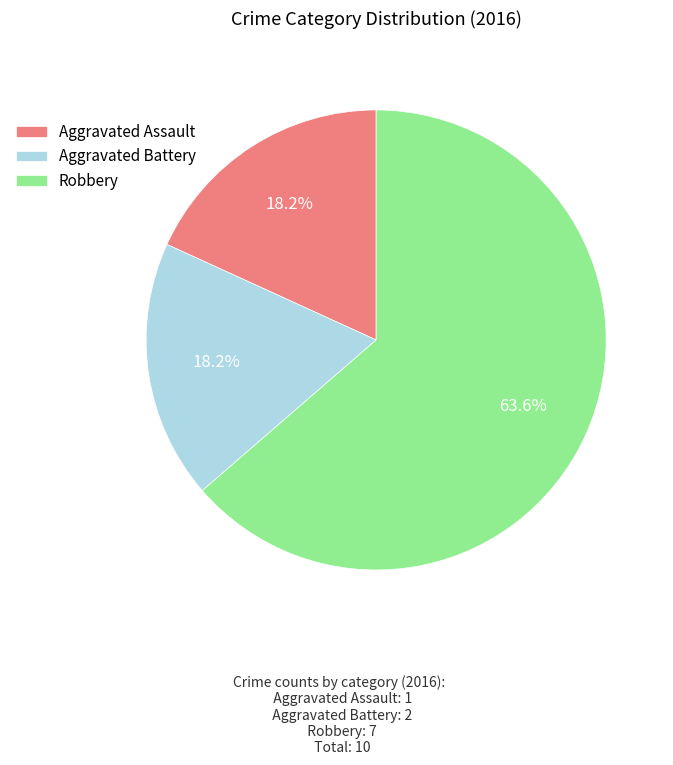

To the nearest percent, what is the difference between the Aggravated Battery and Robbery slice percentages?

45%